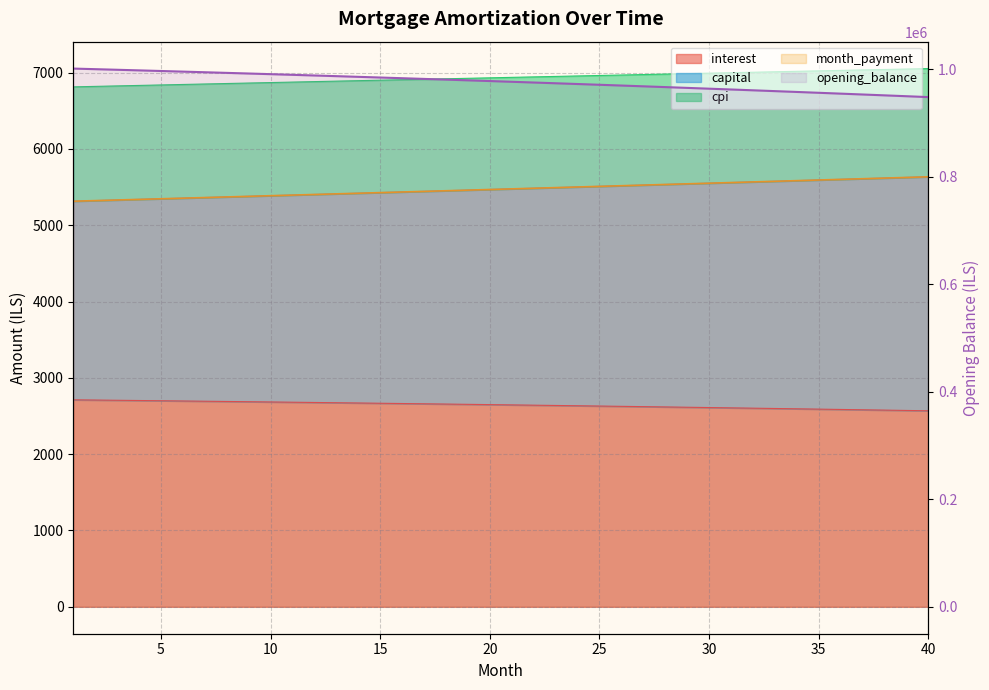

Is it true that the value at 26 is 968510.5?

True